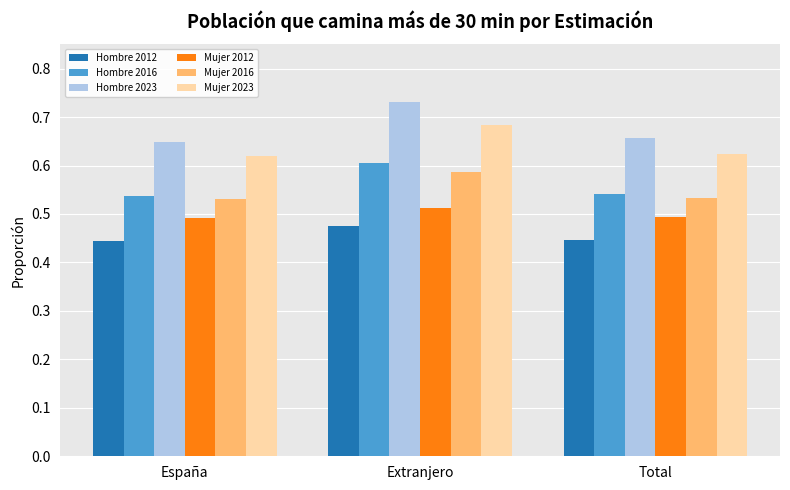

At which label does Mujer 2012 reach its peak?

Extranjero